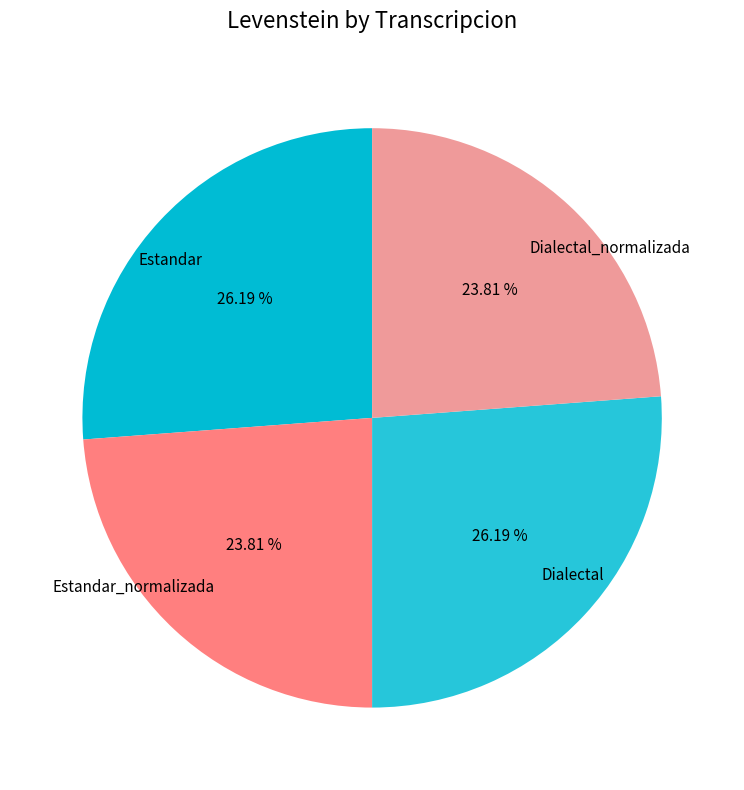

To the nearest percent, what is the difference between the largest and smallest slice percentages?

2%